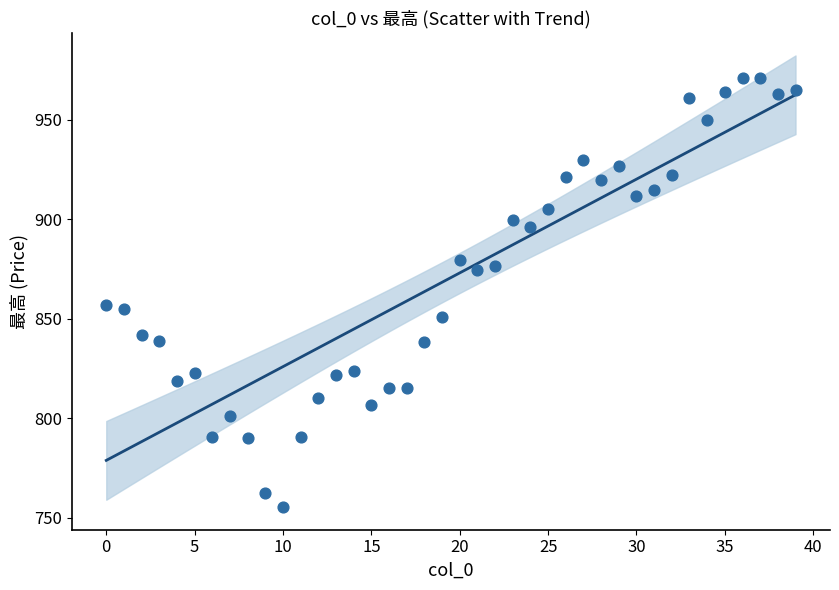

What is the range of Y values (max minus min)?

215.9